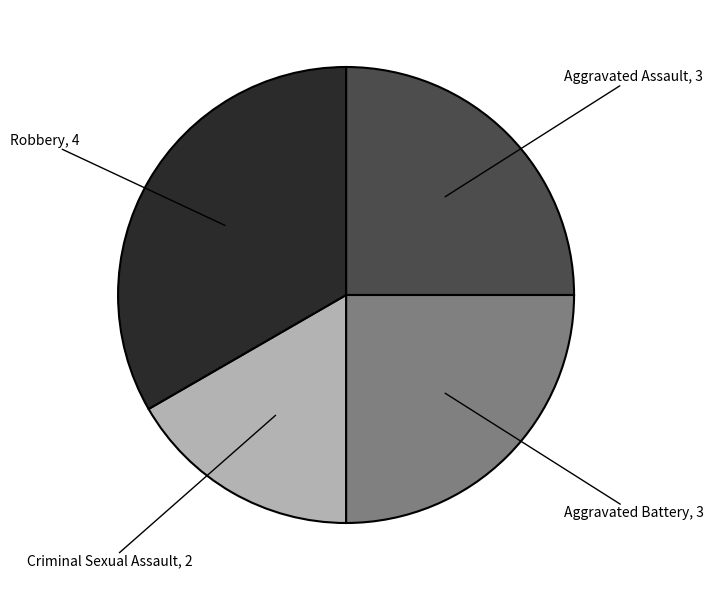

Which category has the biggest portion of the pie?

Robbery